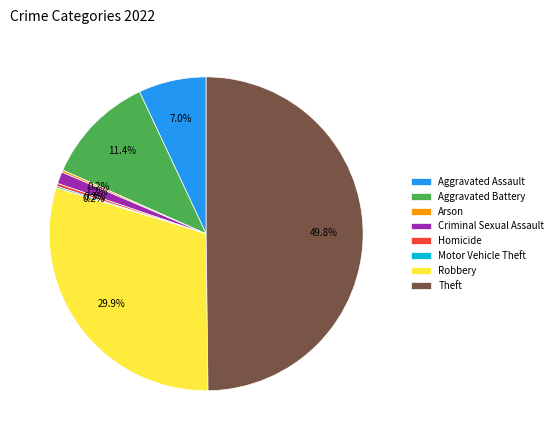

Approximately how many times larger is the value at Aggravated Assault compared to Aggravated Battery?

0.6